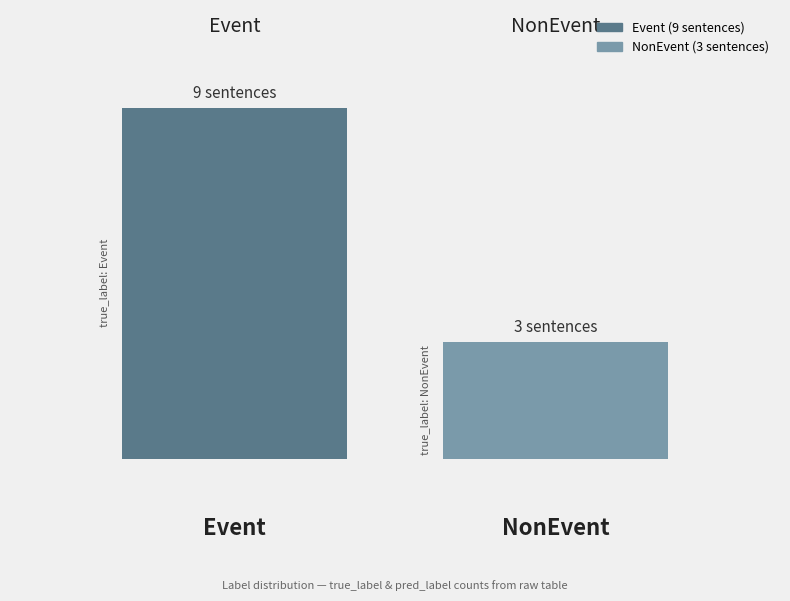

Are the bars horizontal?

No